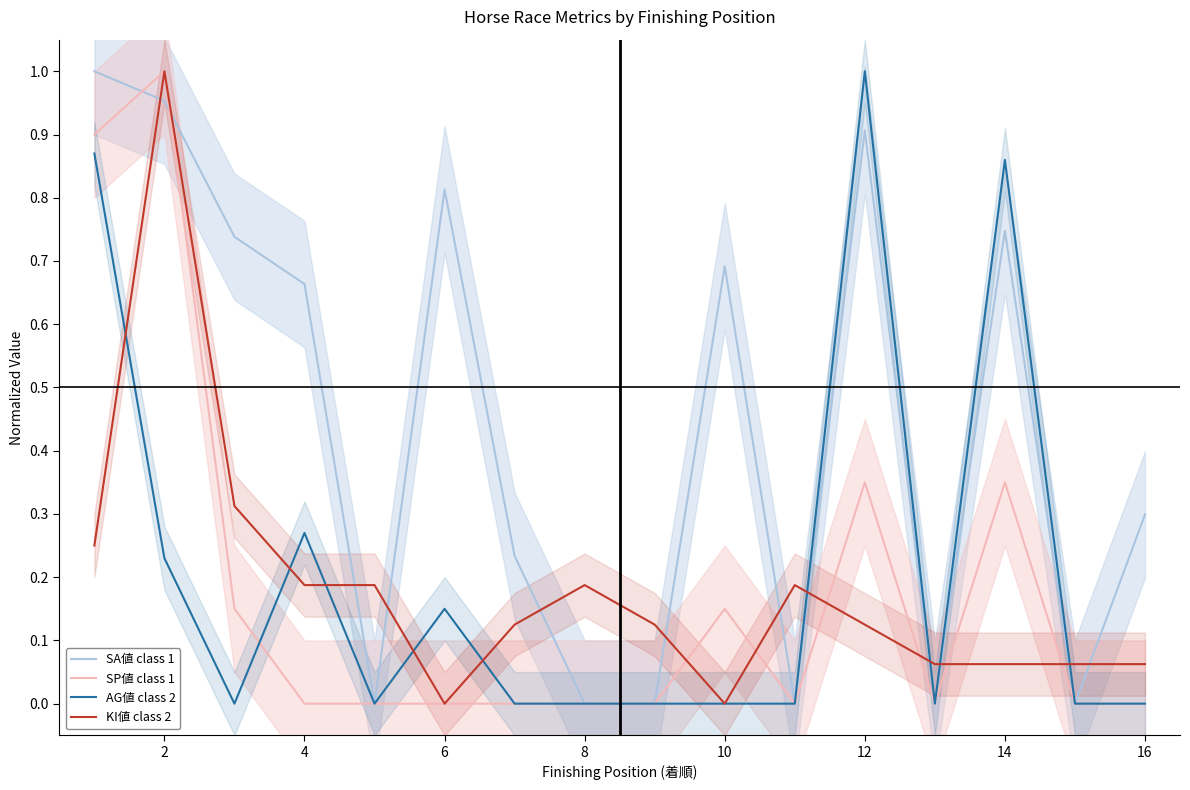

Which series has the largest total across all categories?

SA値 class 1